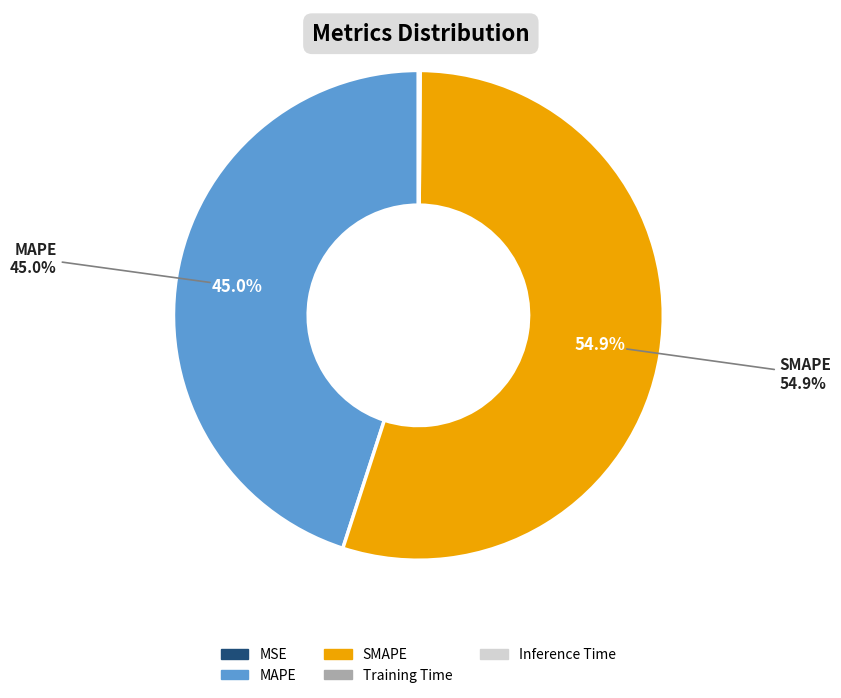

Is it true that MAPE is 45% of the pie?

True